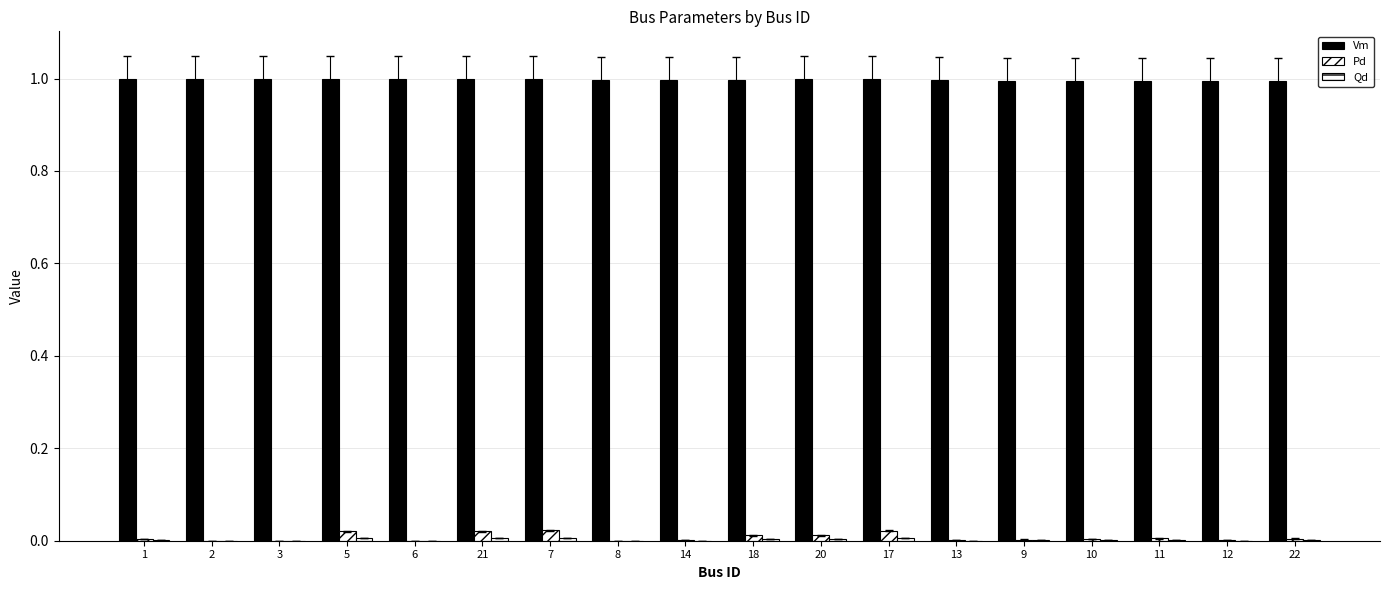

What is the total value across all series at 20?

1.0